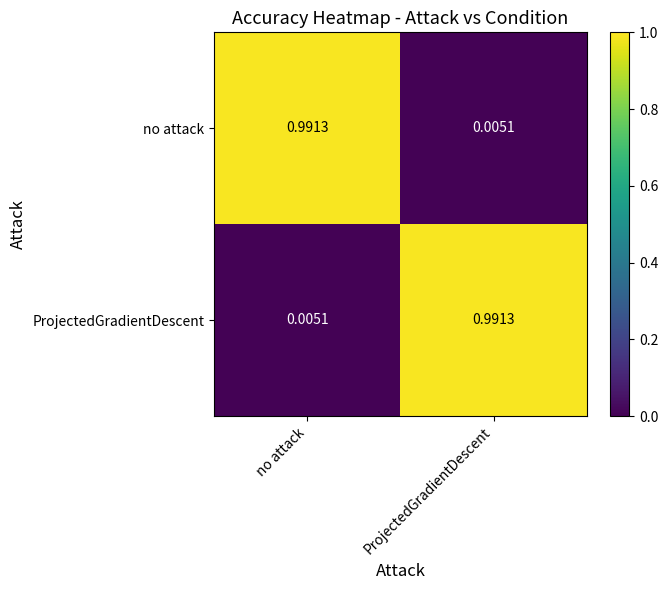

Where is ProjectedGradientDescent nearest to the value 0?

no attack